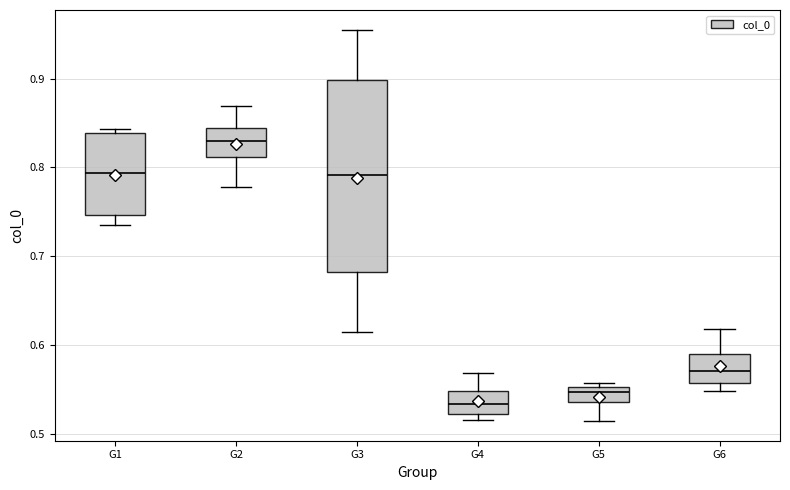

Reading left to right, read every box against the y-axis: the position of its median line, the range the box covers, and the ends of its whiskers. The values are not printed on the chart, so give them approximately, as read against the axis.

G1: median 0.79, box 0.75 to 0.84, whiskers 0.74 to 0.84 (just above the box's upper edge)
G2: median 0.83, box 0.81 to 0.84, whiskers 0.78 to 0.87
G3: median 0.79, box 0.68 to 0.90, whiskers 0.61 to 0.96
G4: median 0.53, box 0.52 to 0.55, whiskers 0.52 (just below the box's lower edge) to 0.57
G5: median 0.55 (just below the box's upper edge), box 0.54 to 0.55, whiskers 0.51 to 0.56
G6: median 0.57, box 0.56 to 0.59, whiskers 0.55 to 0.62